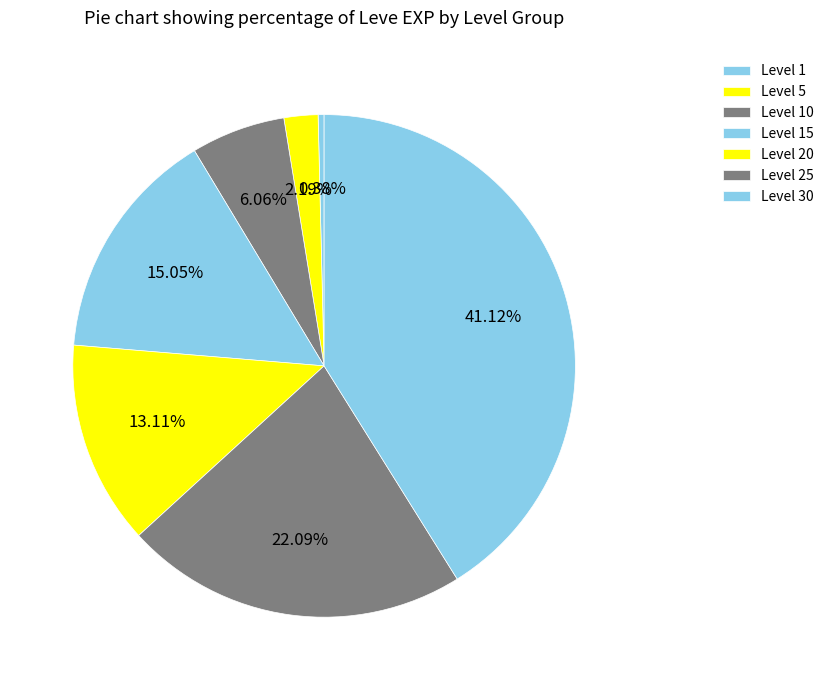

Do Level 30 and Level 1 together represent more than half of the pie?

No